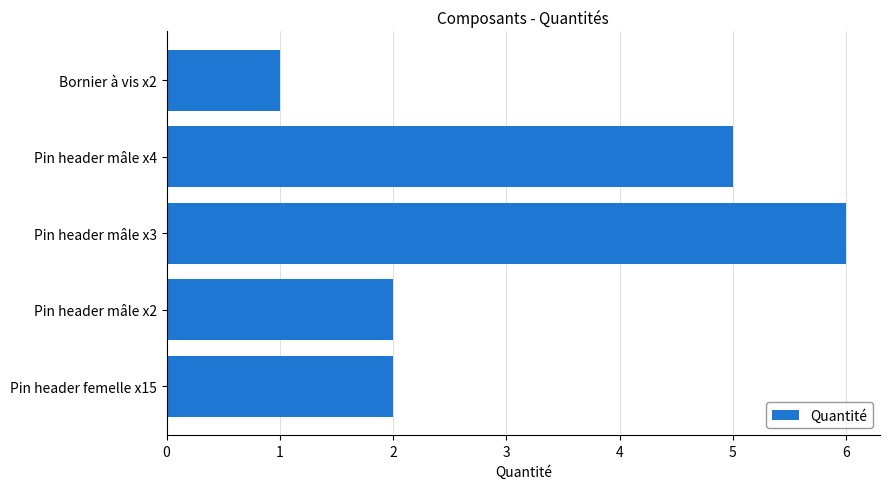

How many series are shown in this chart?

1